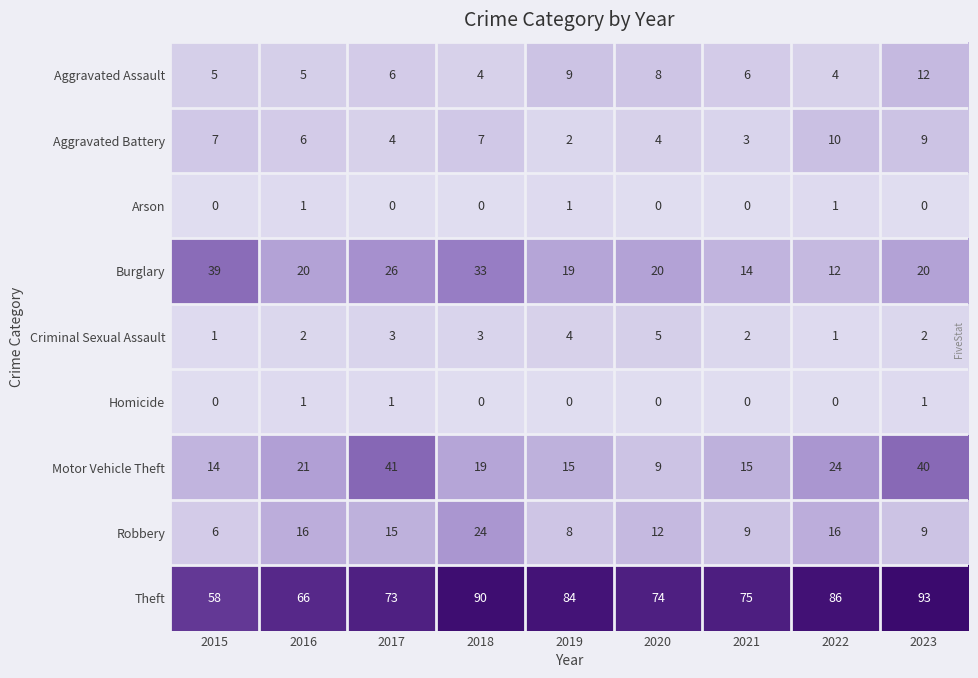

Is it true that Burglary equals 14 at 2021?

True